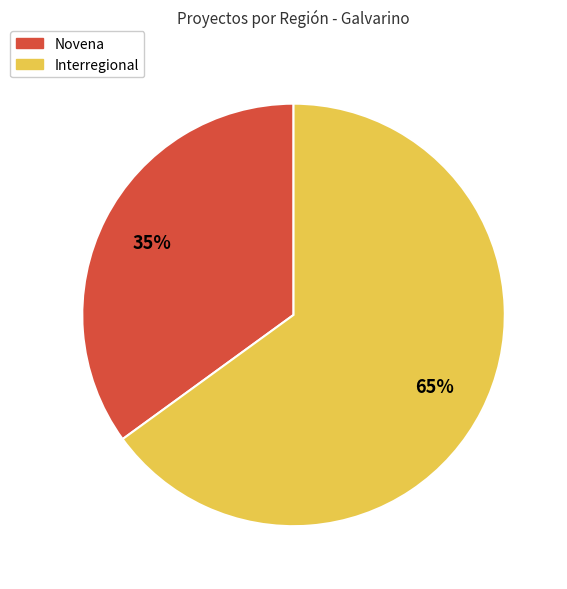

To the nearest percent, what is the average slice percentage?

50%